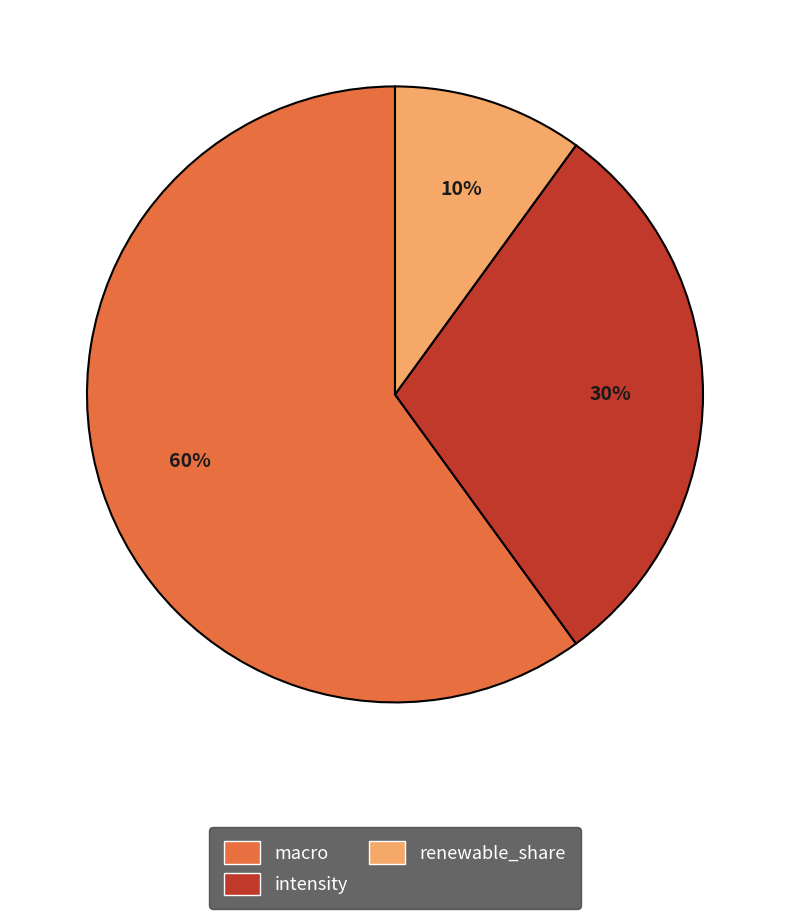

Count the number of slices in the pie.

3